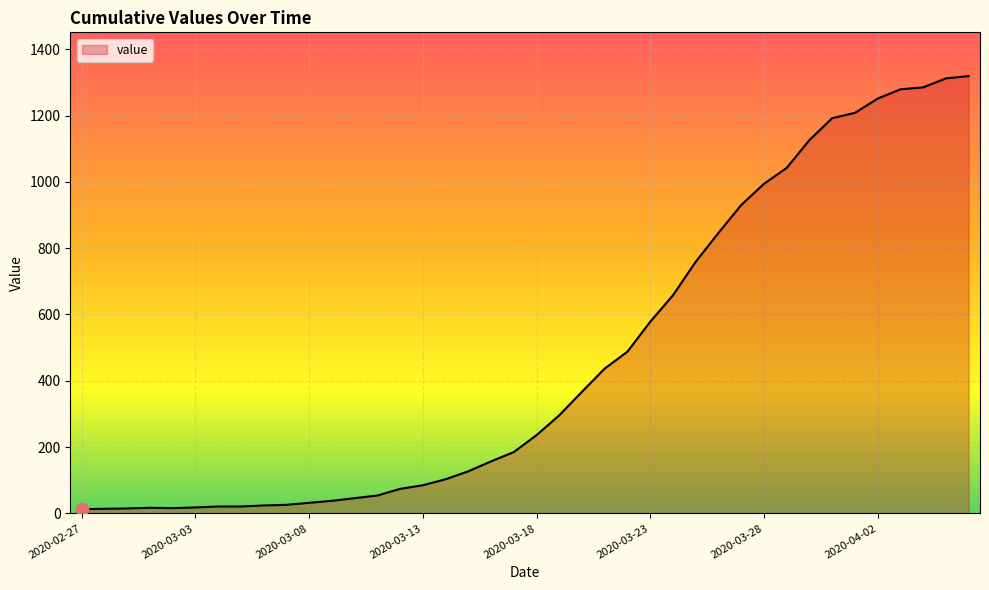

What is the maximum value shown in the chart?

1319